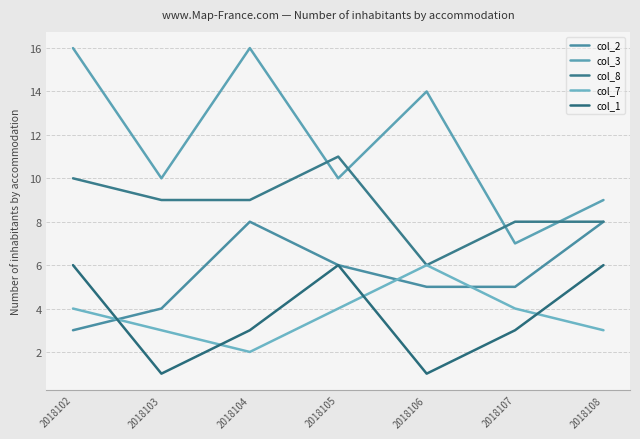

Which has a higher value, 2018108 or 2018107?

2018108